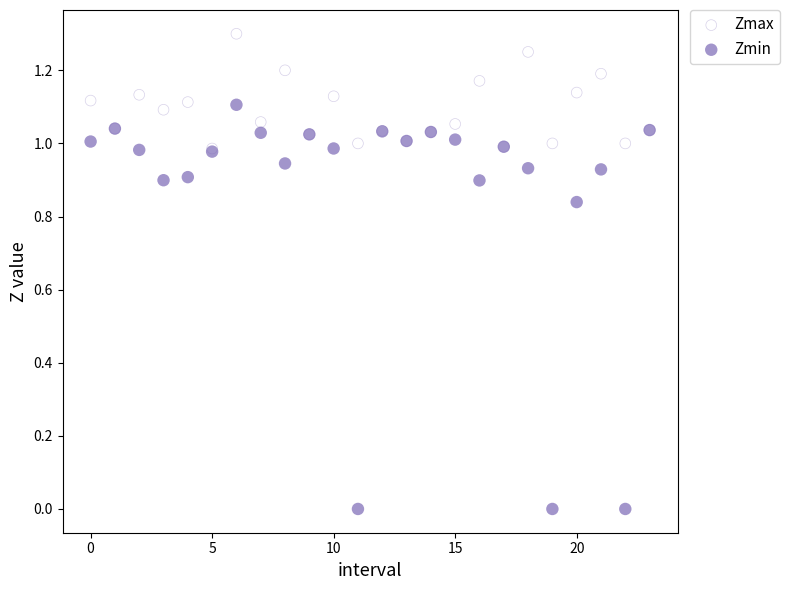

Which series contains the lowest Y value?

Zmin